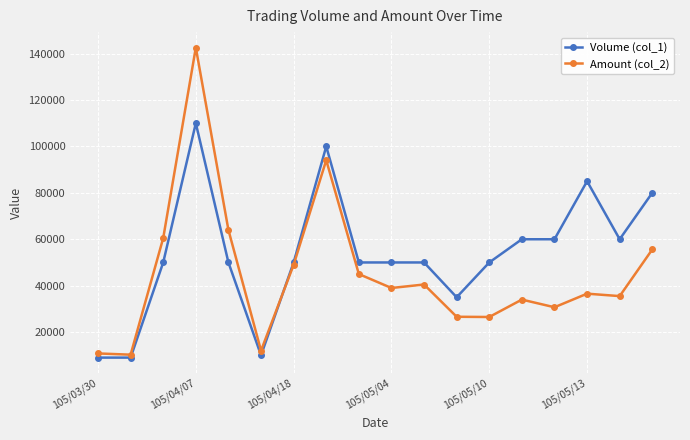

Which series has the widest spread of values?

Amount (col_2)